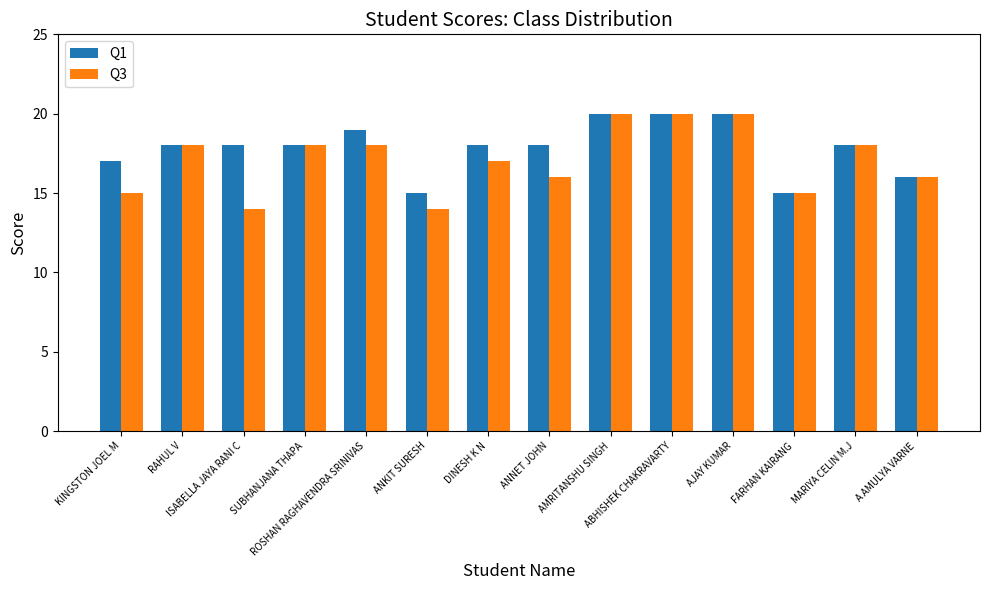

How many Q3 values are between 15 and 18?

9